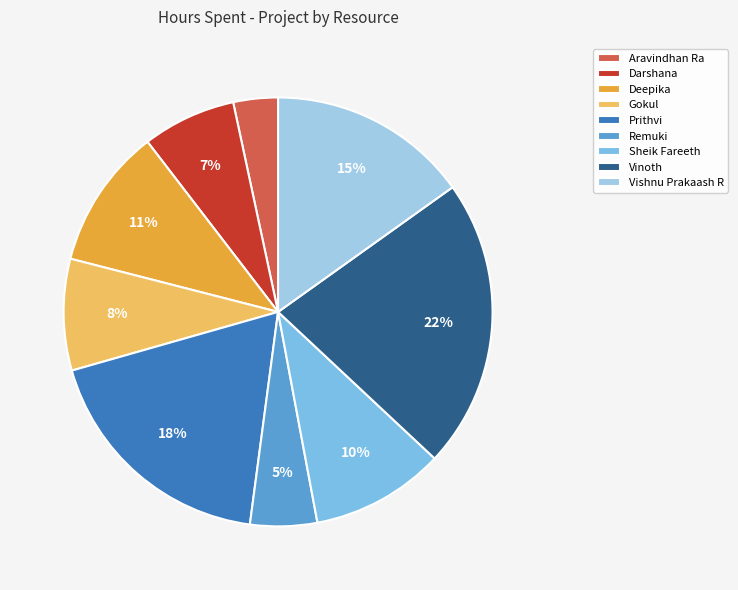

Is it true that Gokul is 16% of the pie?

False